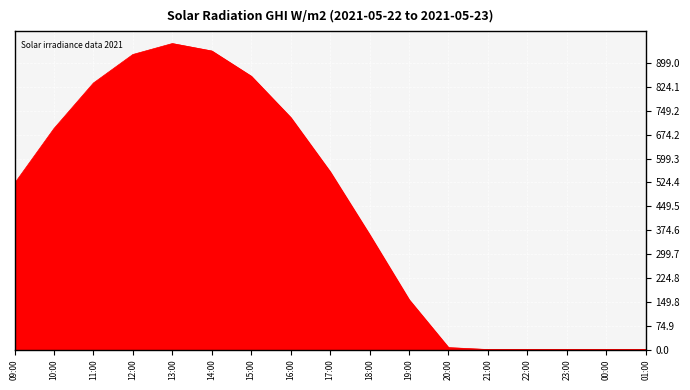

What is the maximum value shown in the chart?

959.9